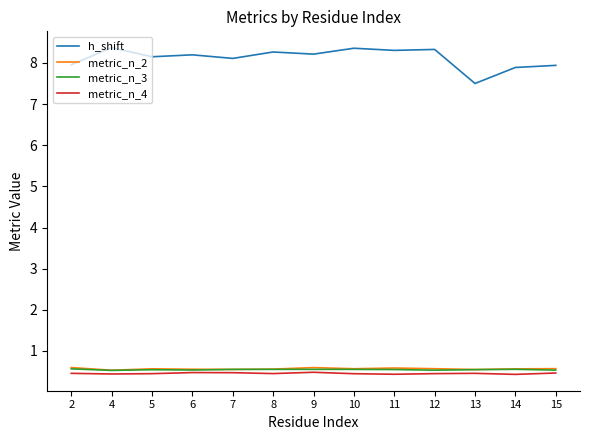

What is the minimum value shown in the chart?

0.4